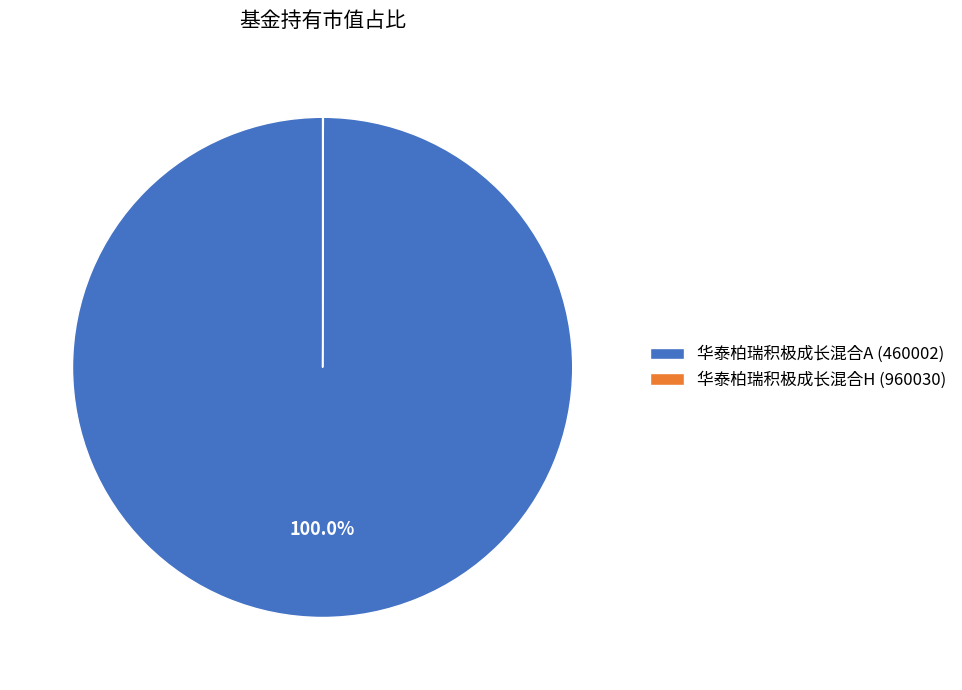

Does 华泰柏瑞积极成长混合A (460002) account for over 50% of the chart?

Yes